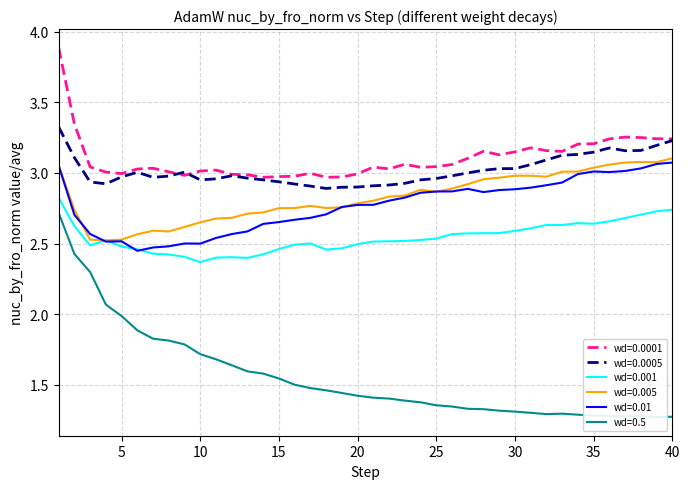

True or false: wd=0.0005 and wd=0.01 intersect in this chart.

False